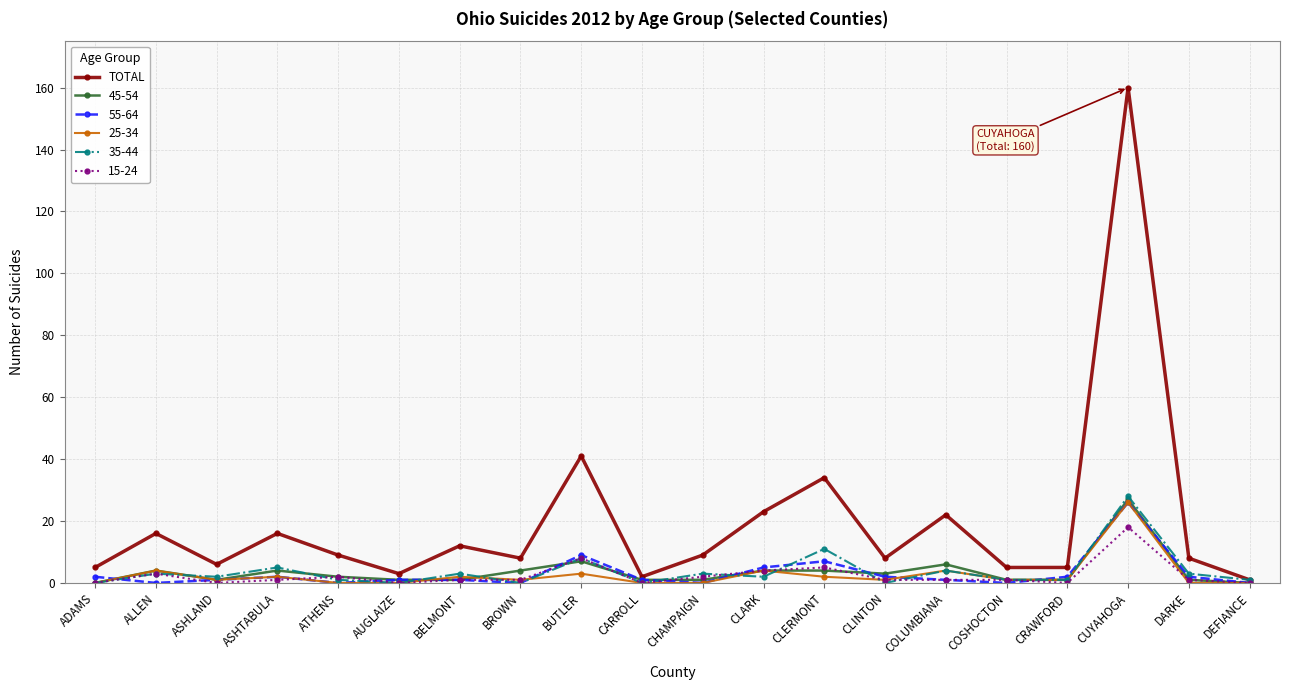

The 35-44 series shows 13 at CUYAHOGA. True or false?

False